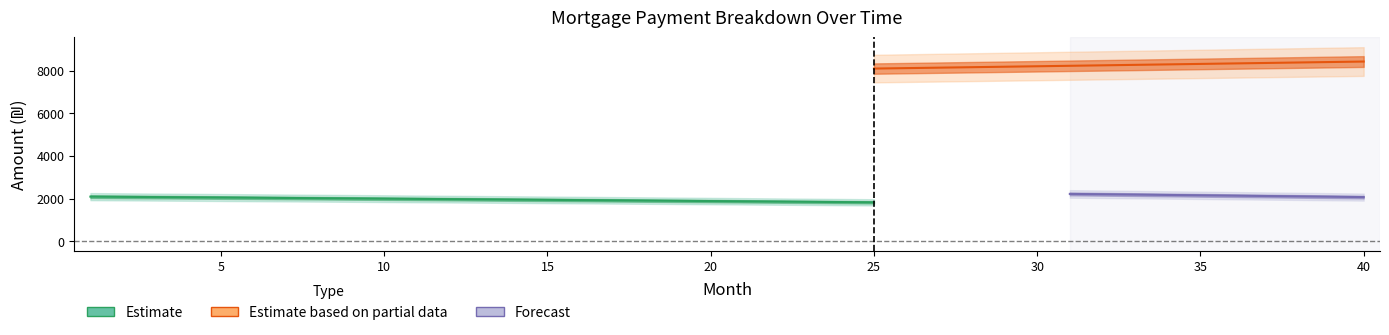

Does the chart have visible grid lines?

No